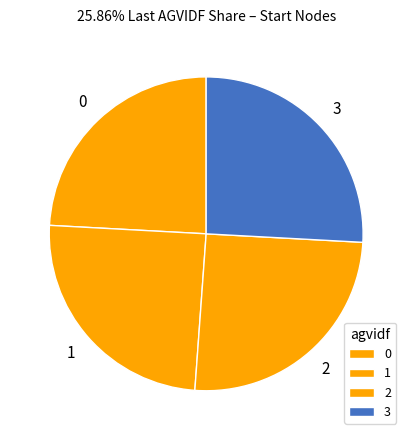

Rank the categories by value from lowest to highest.

0, 1, 2, 3